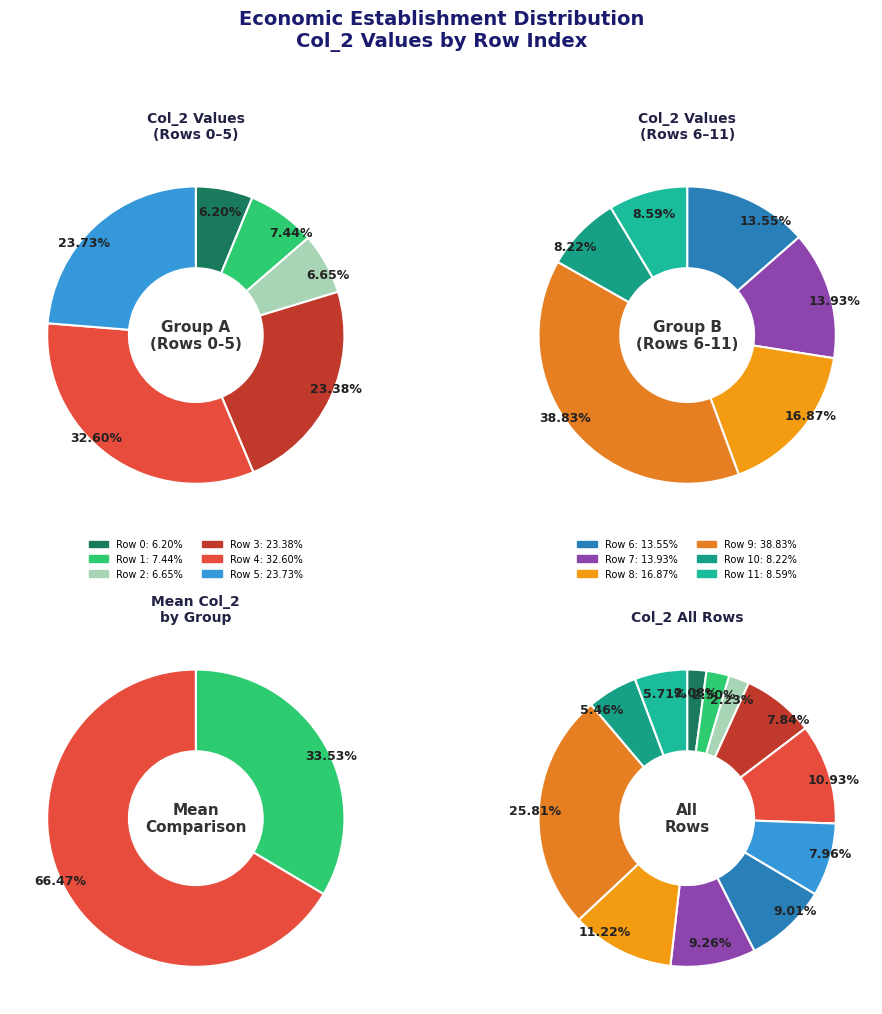

True or false: 1 accounts for 2% of the total.

True